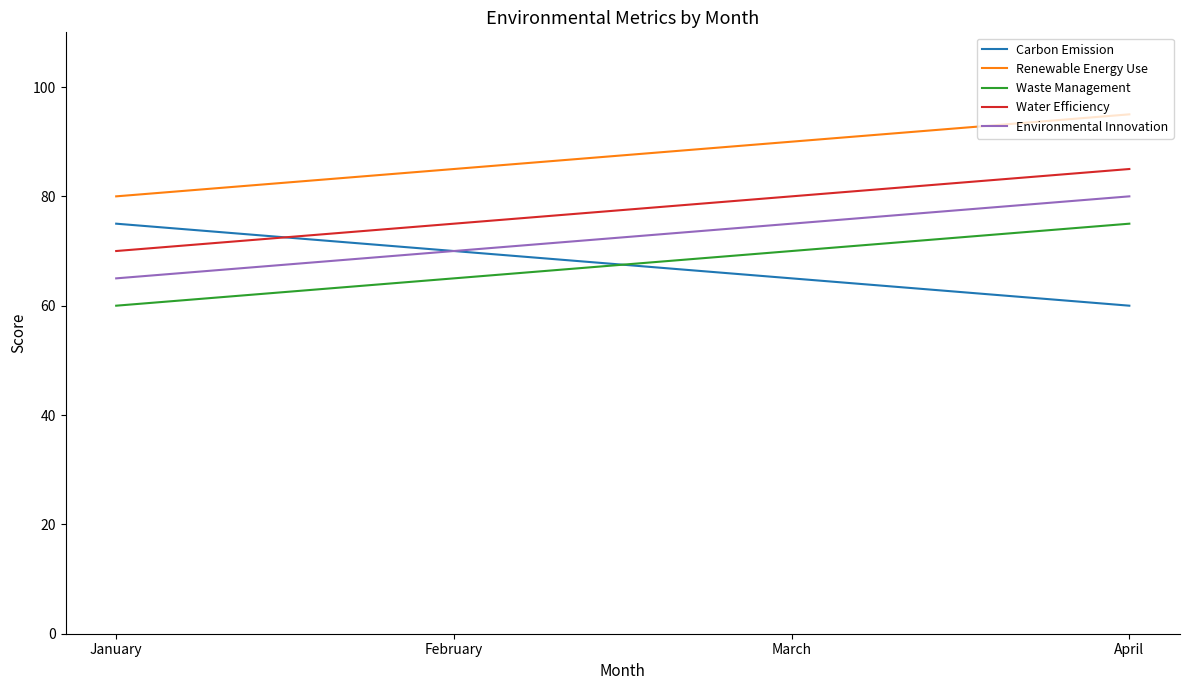

Read the Carbon Emission value at February.

70